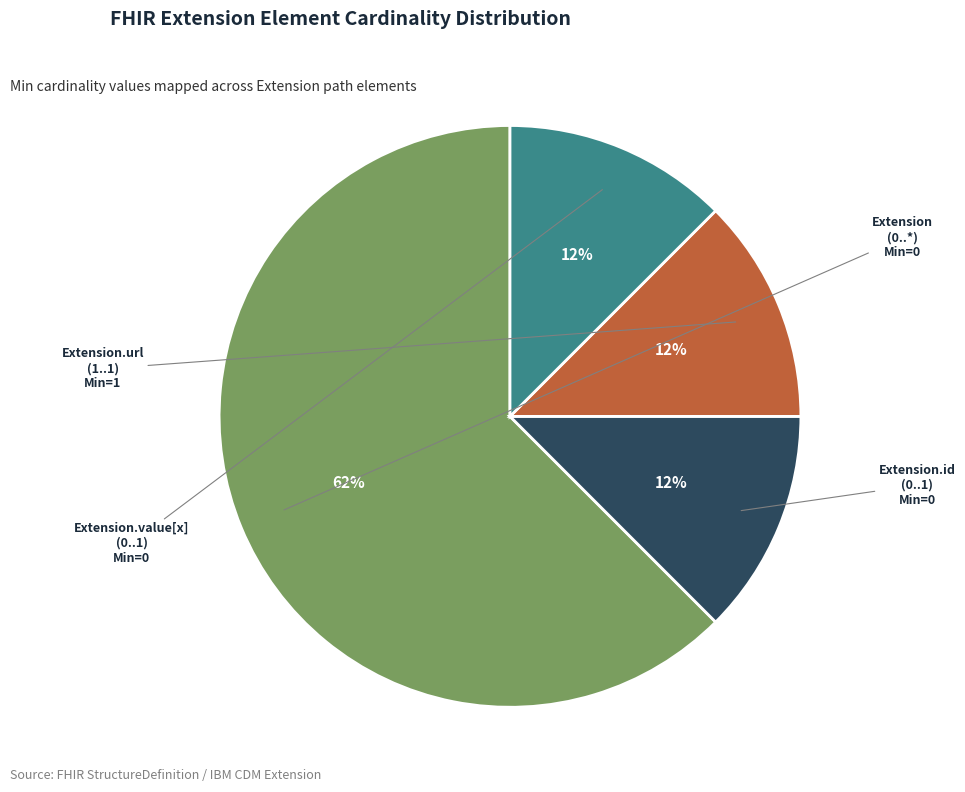

To the nearest percent, what is the average slice percentage?

25%